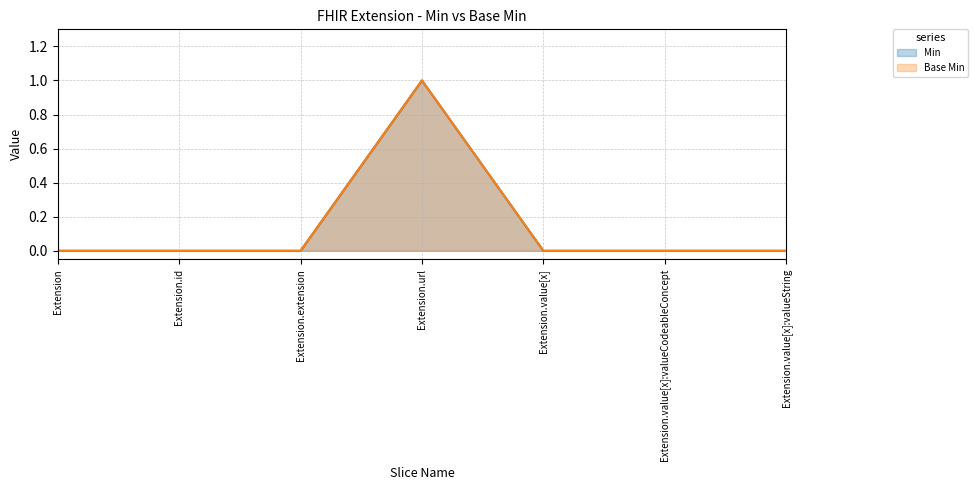

How many data points in Min are above 0?

1